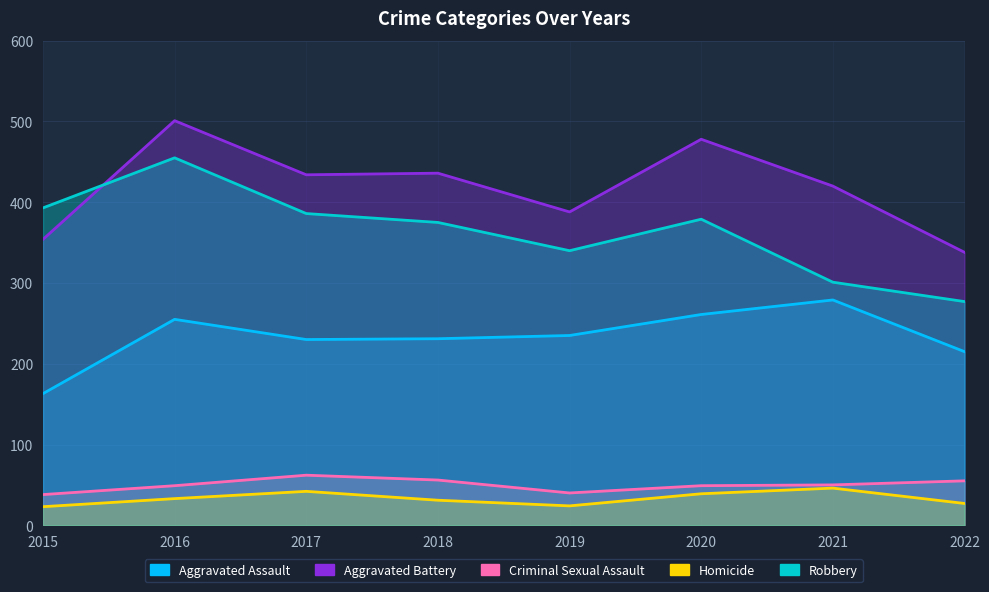

True or false: Aggravated Assault and Criminal Sexual Assault cross at least once.

False